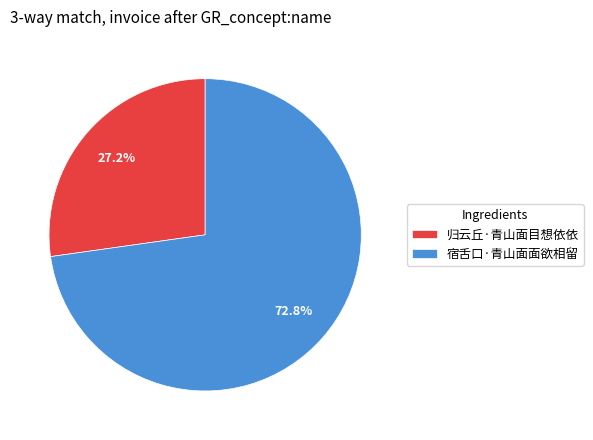

Which category has the biggest portion of the pie?

宿舌口·青山面面欲相留